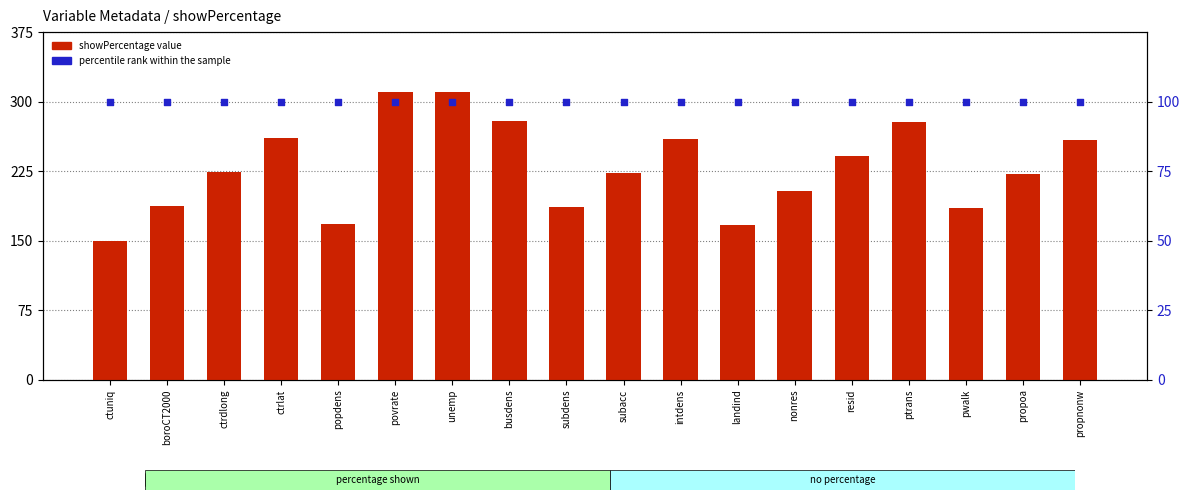

At how many categories does at least one series exceed 285?

2